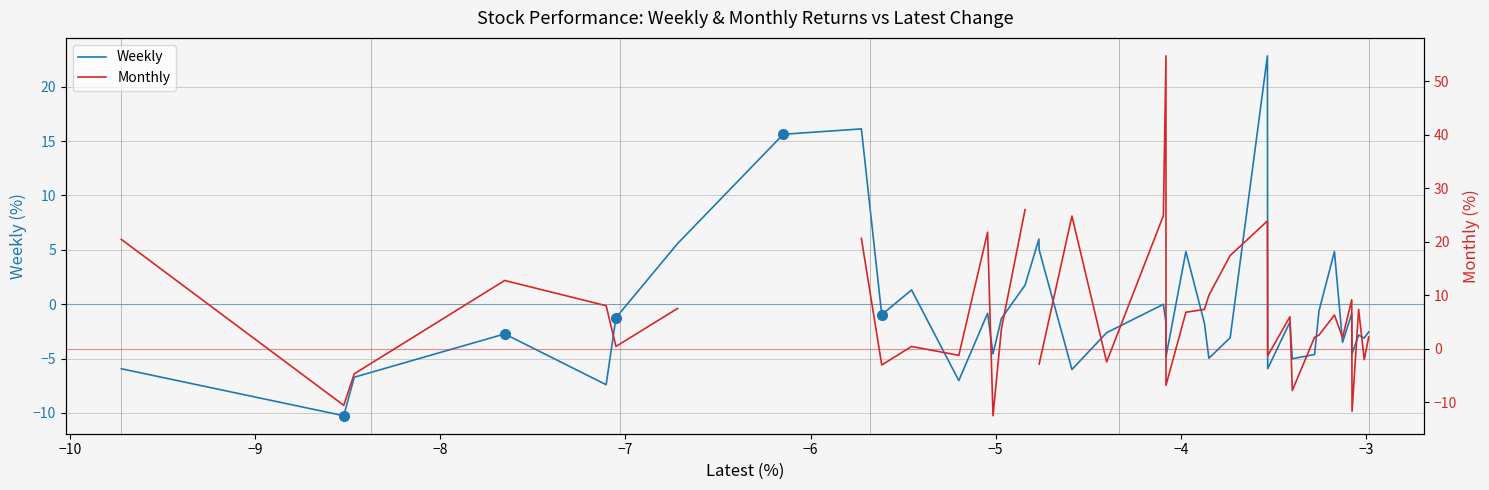

True or false: Weekly and Monthly intersect in this chart.

True